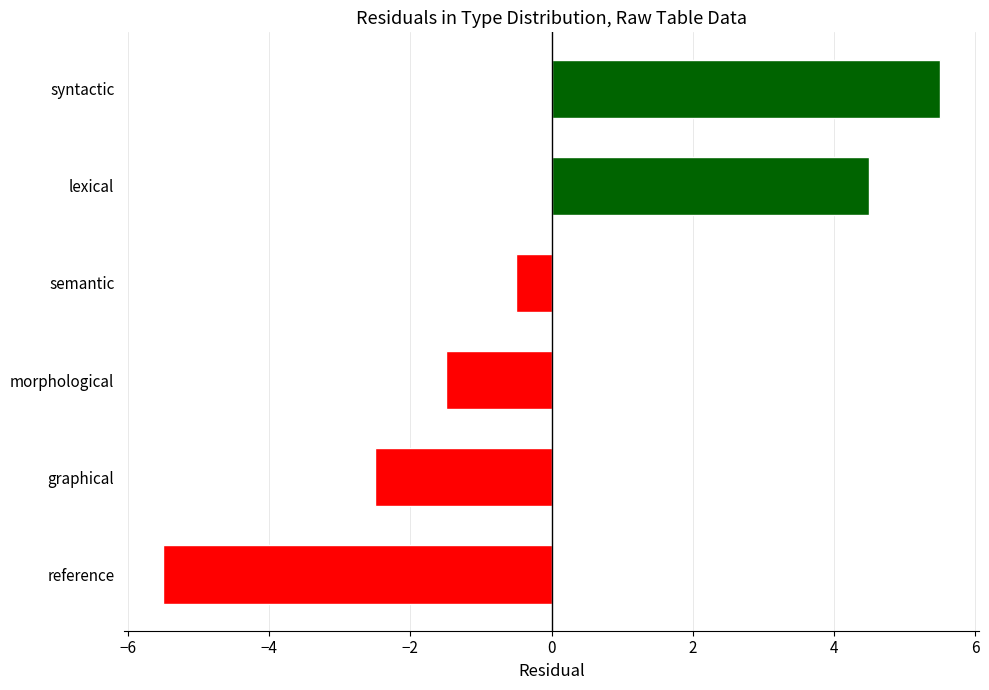

Is it true that the value at semantic is -0.5?

True